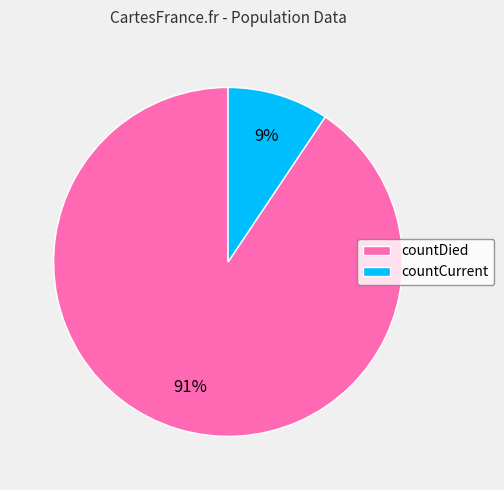

To the nearest percent, what is the average slice percentage?

50%